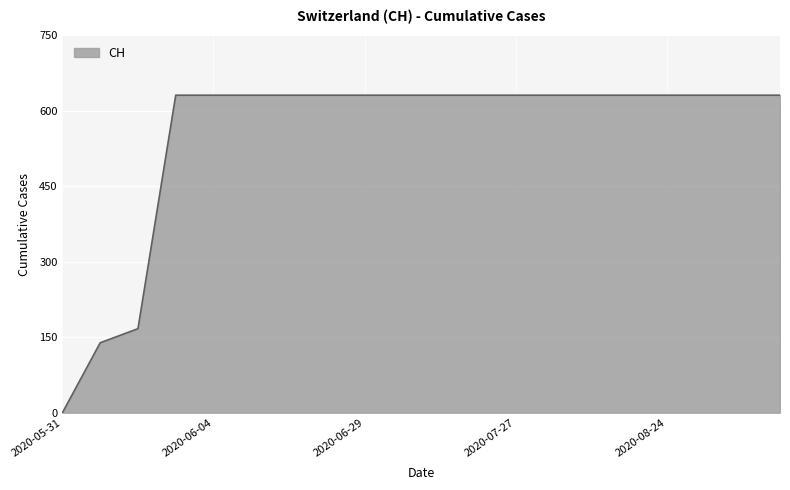

What is the maximum value shown in the chart?

631